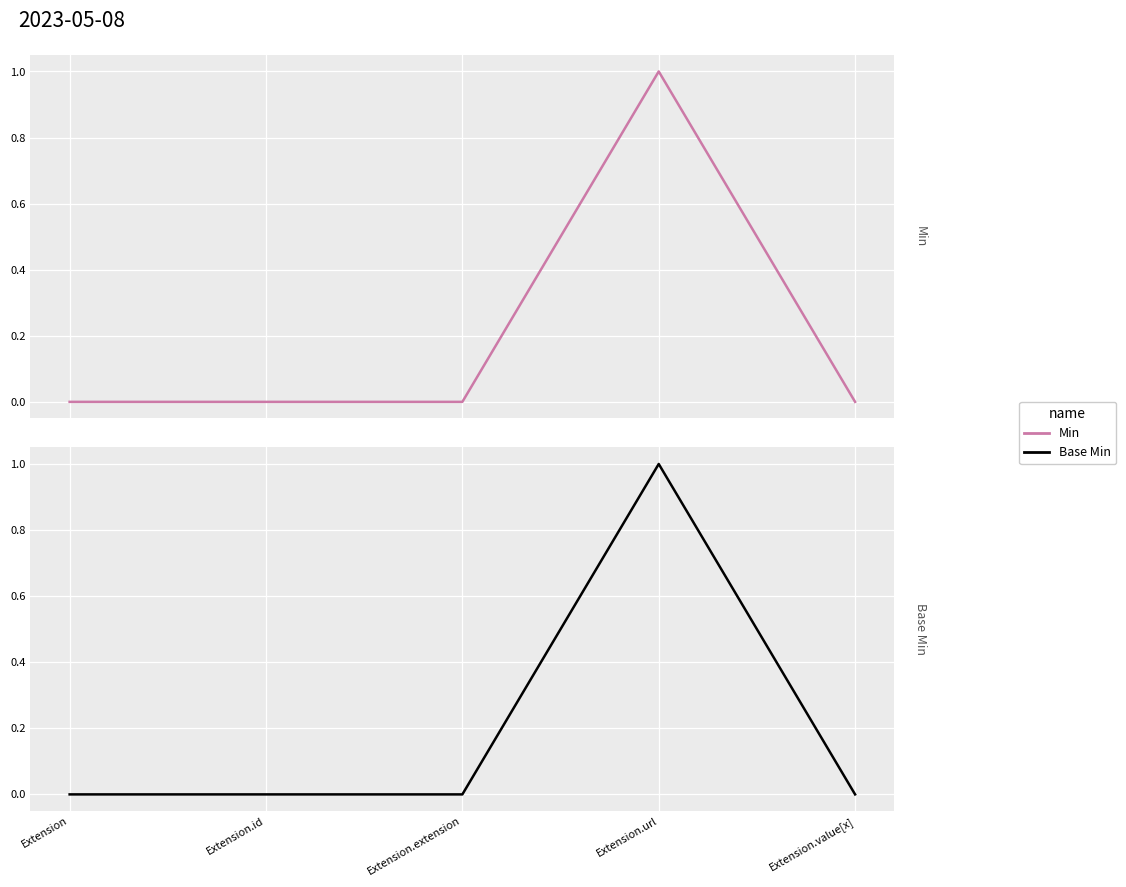

Which series has the largest total across all categories?

Min